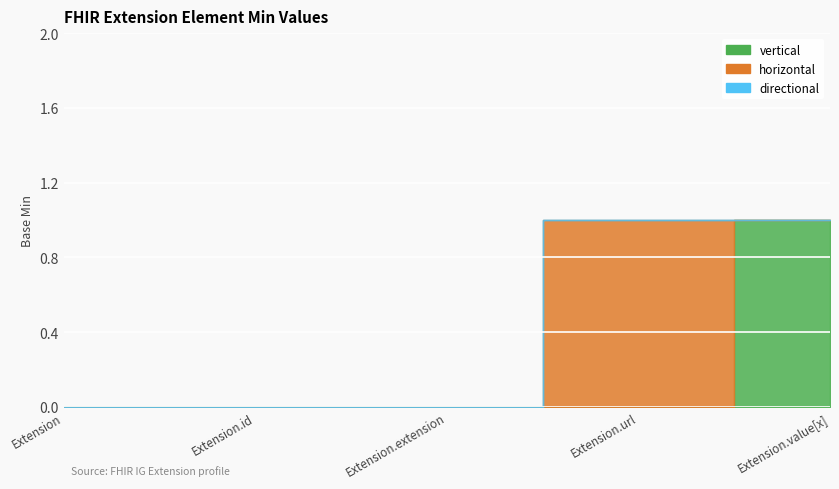

Where is directional nearest to the value 0?

Extension